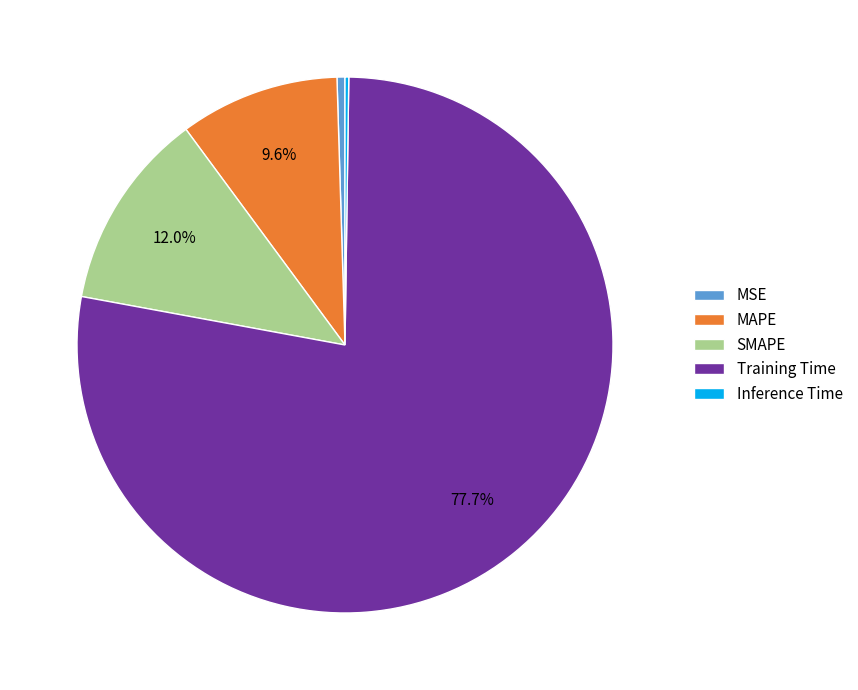

What percentage is the Training Time slice, to the nearest percent?

78%